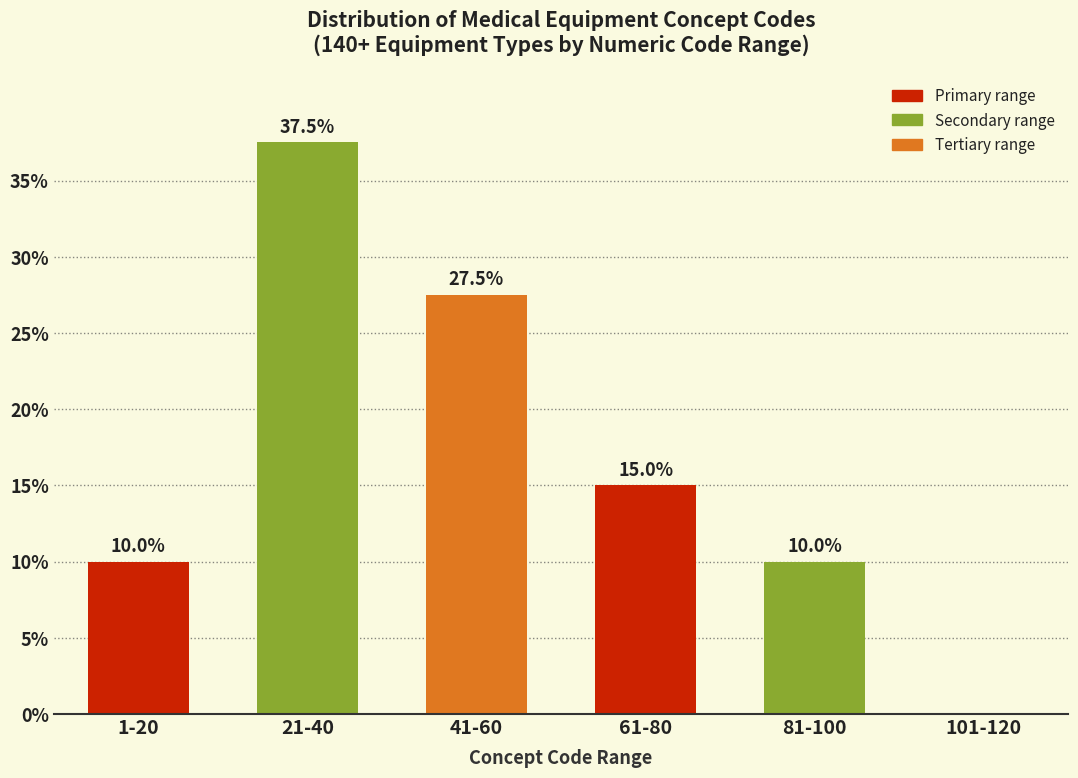

Reading right to left, what are all the values shown in this chart?

101-120=0.0	81-100=10.0	61-80=15.0	41-60=27.5	21-40=37.5	1-20=10.0